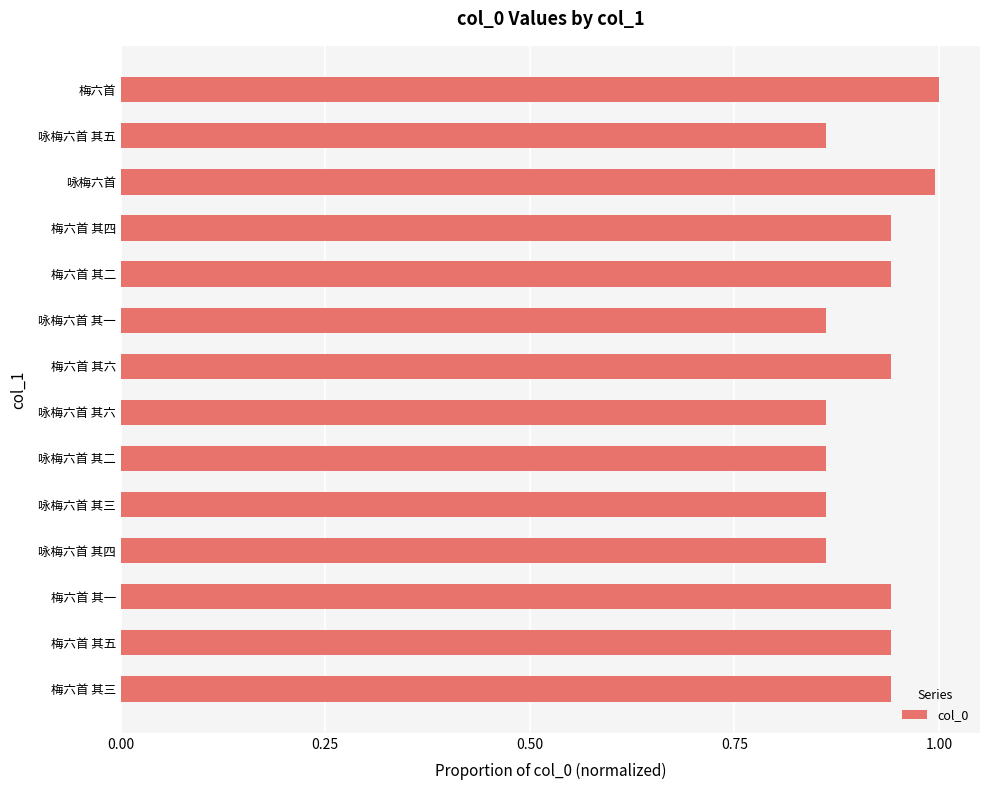

Read the value at 咏梅六首.

1.0